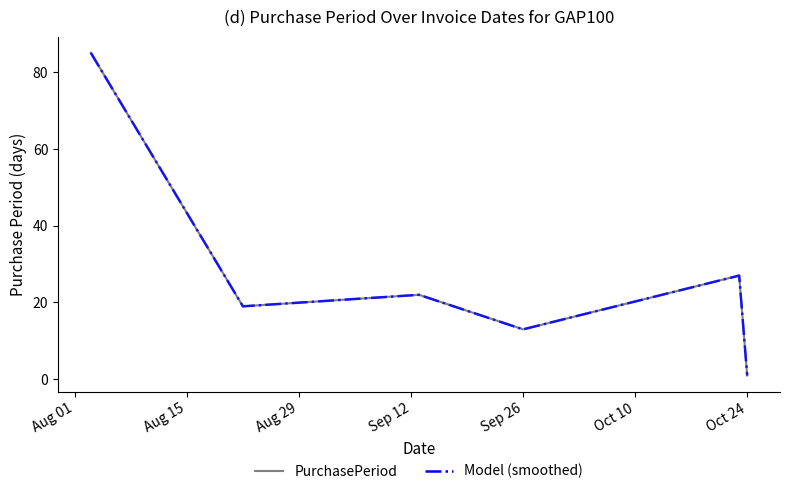

Does the chart have visible grid lines?

No